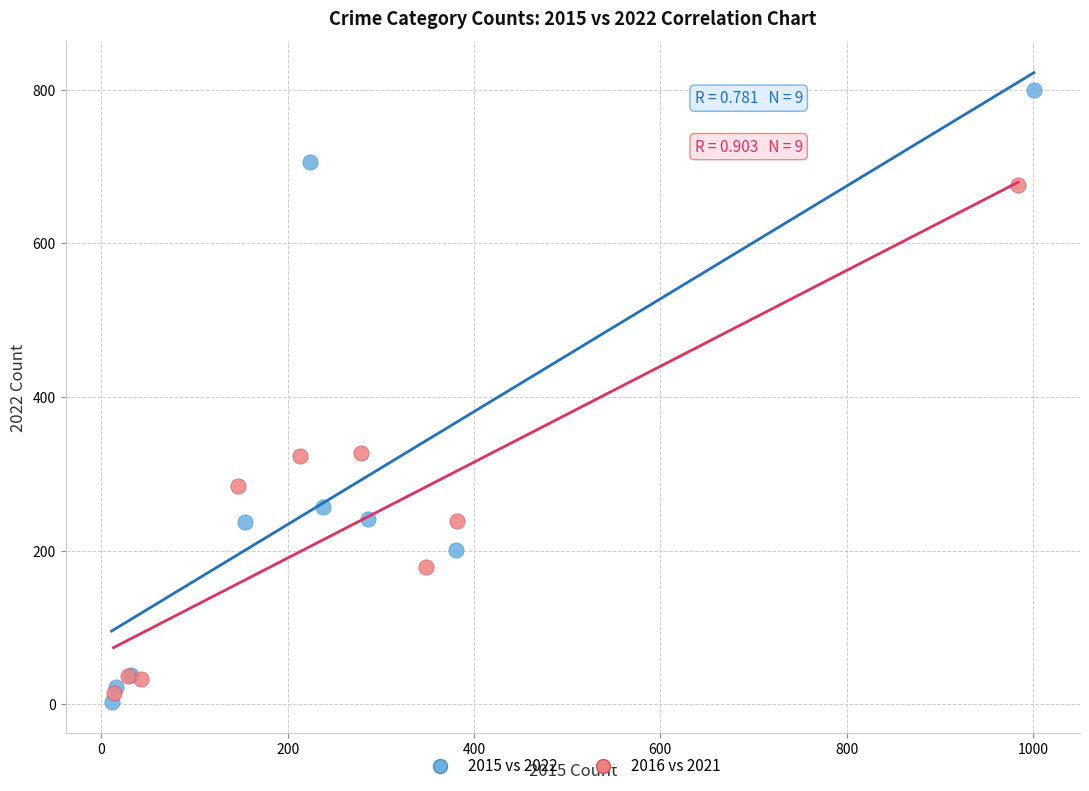

What are all the series names shown in the legend?

2015 vs 2022, 2016 vs 2021